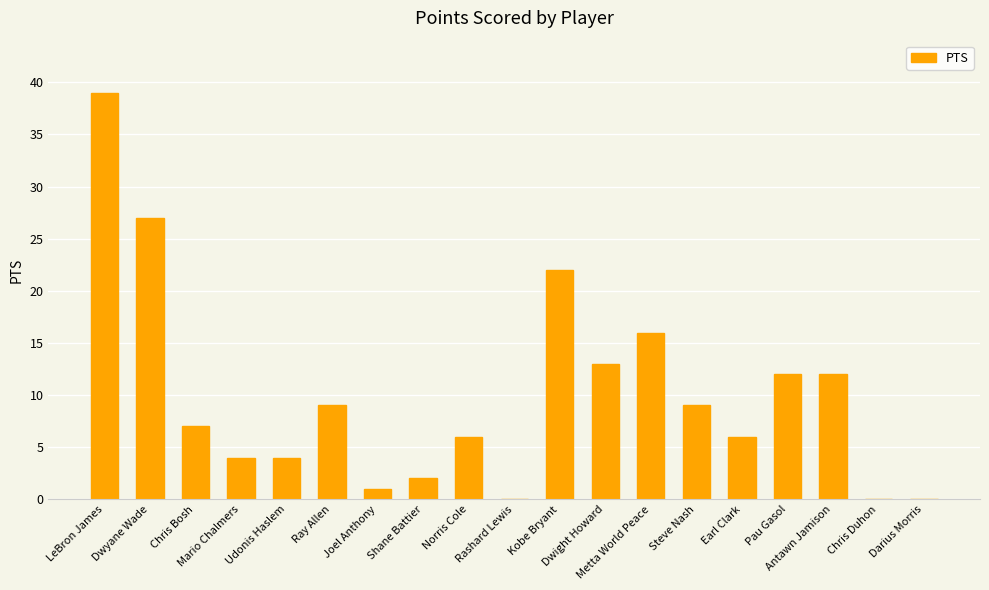

How many distinct data groups are displayed?

1